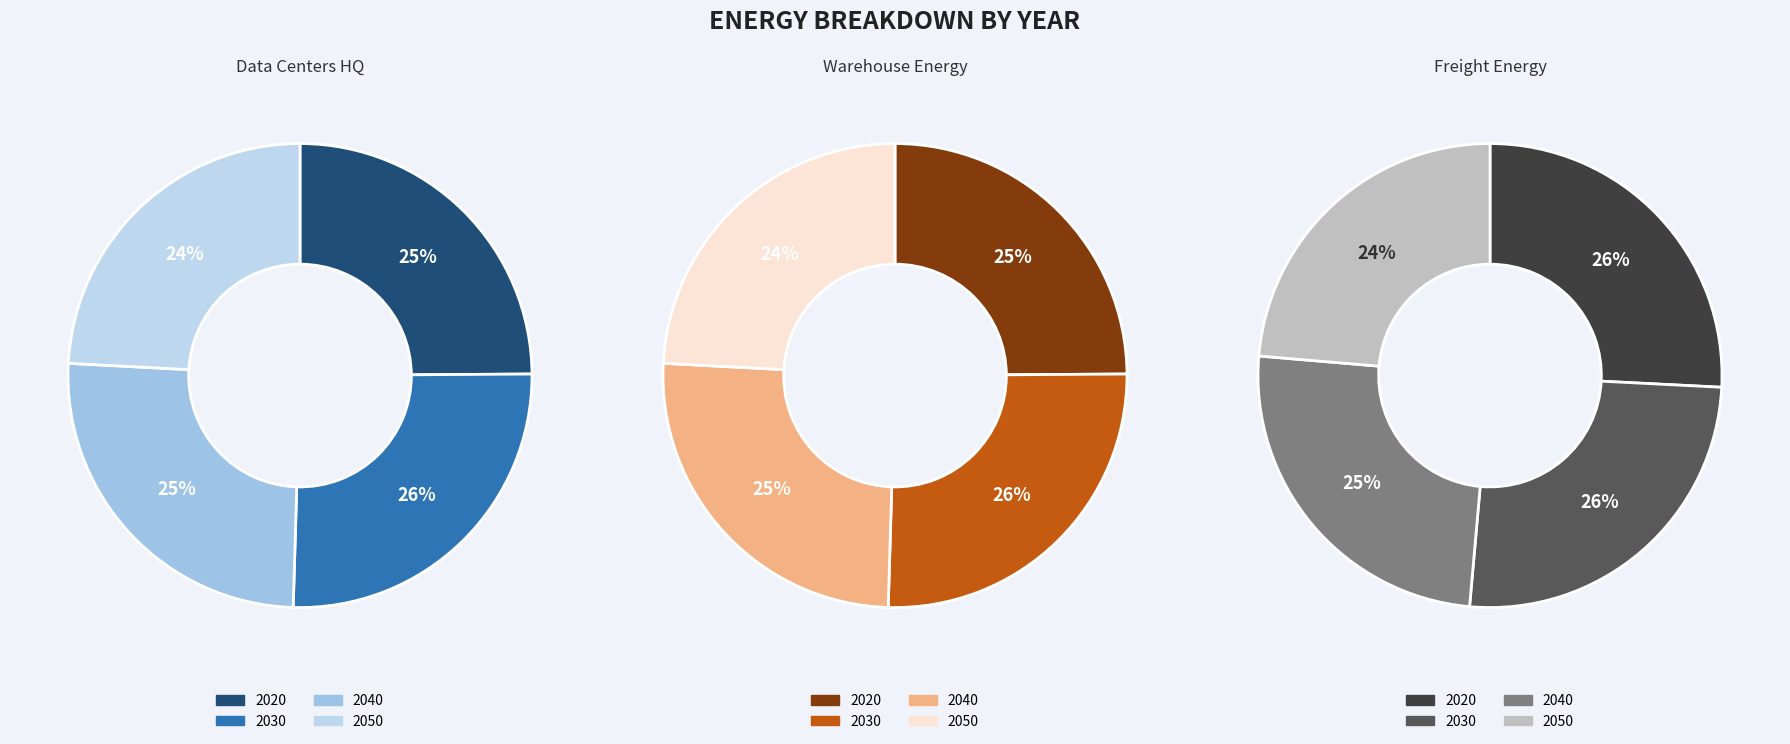

How many segments does this pie chart have?

4